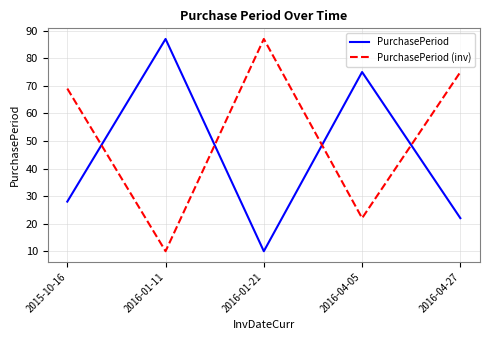

What are all the series names shown in the legend?

PurchasePeriod, PurchasePeriod (inv)